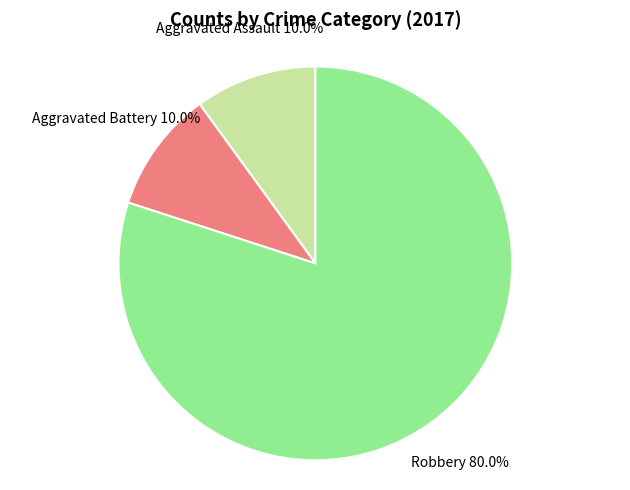

To the nearest percent, what is the difference between the largest and smallest slice percentages?

70%